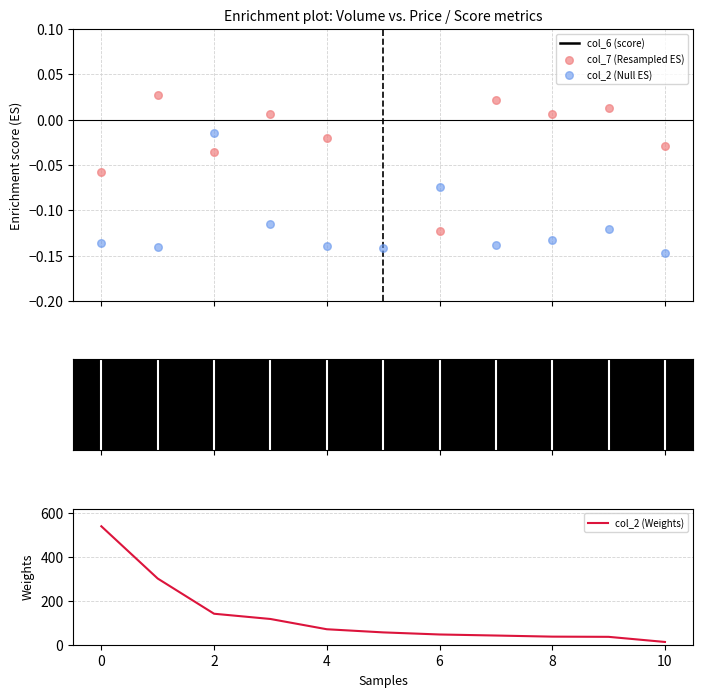

What is the highest value of the col_2 (Weights) series?

540.9